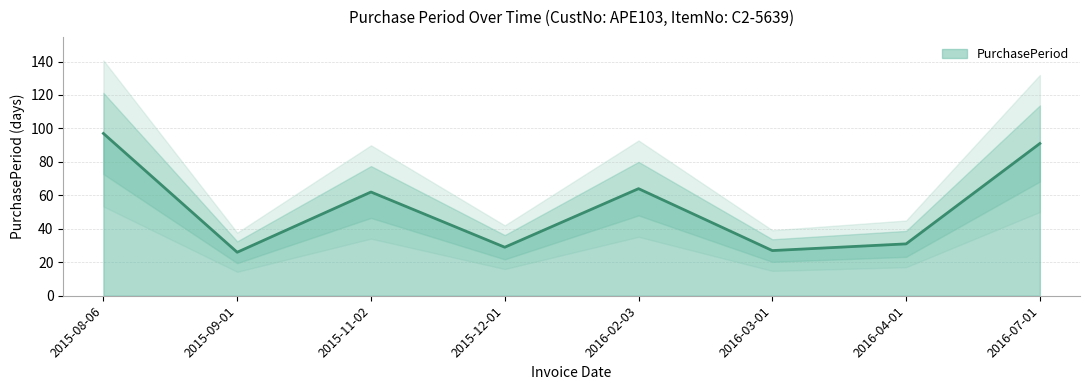

What is the greatest value displayed?

97